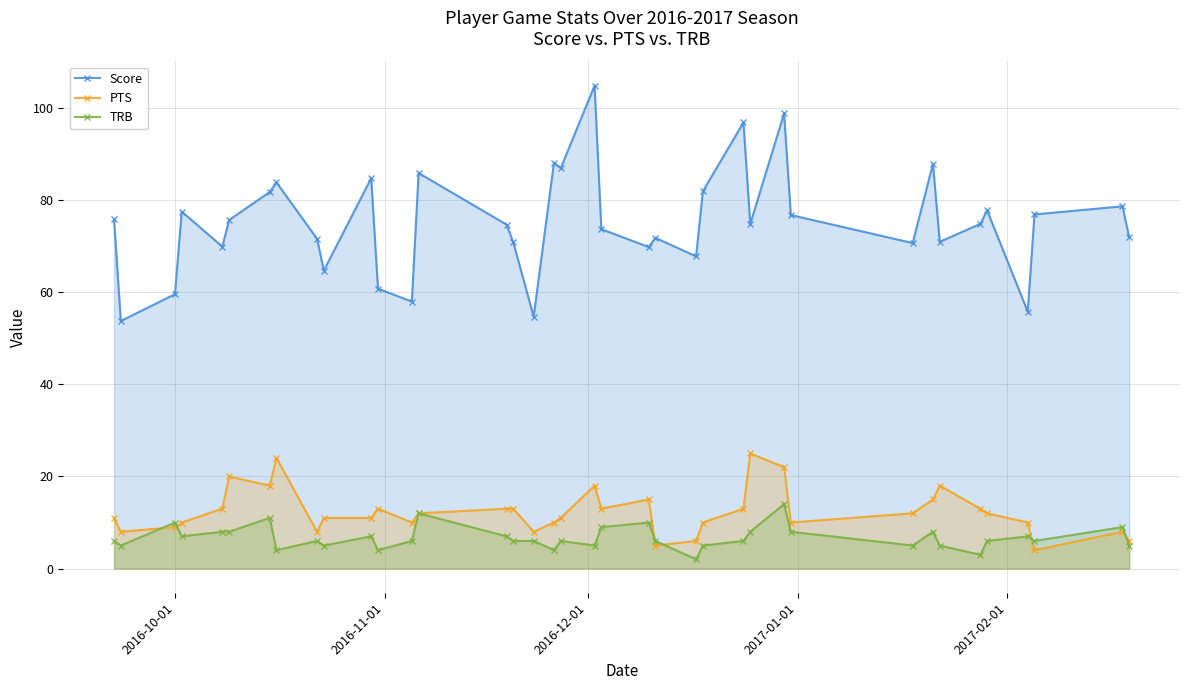

What is the value of the PTS point at the 7th from the left?

18.0